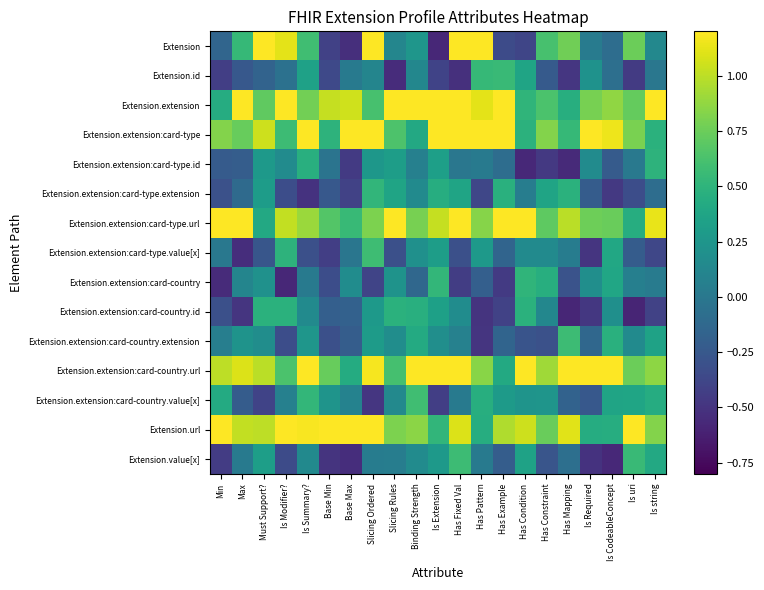

Which has a higher value, Base Max or Has Mapping?

Has Mapping